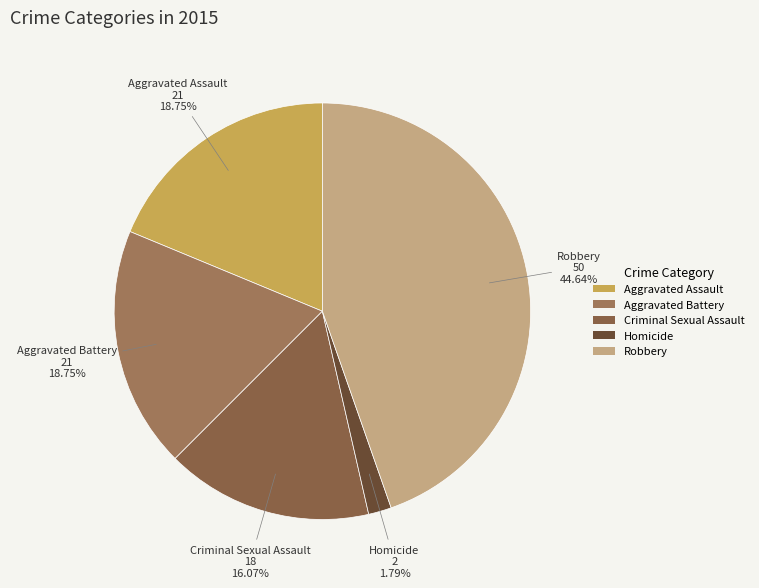

Which slice is the smallest?

Homicide